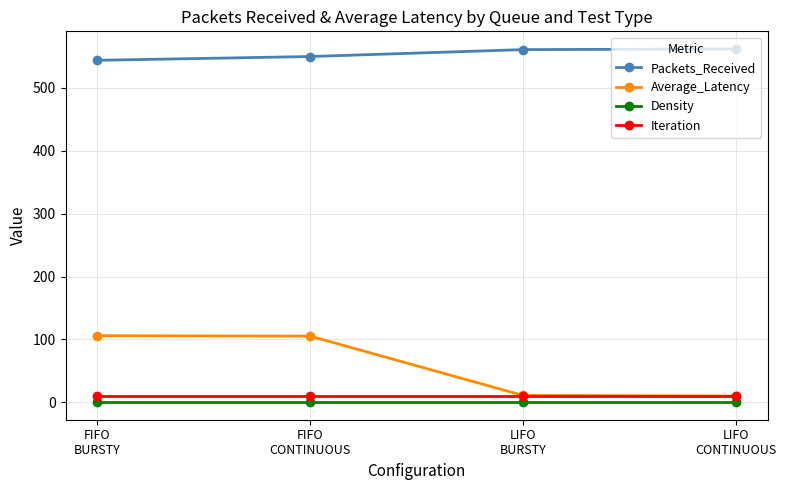

Which series has the largest range (max minus min)?

Average_Latency